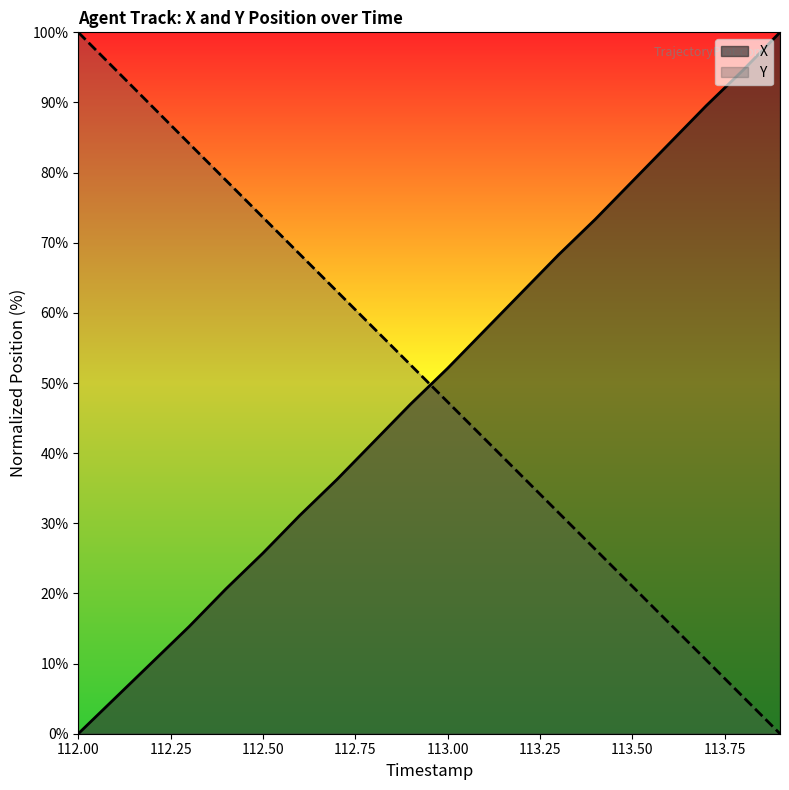

How many times do X and Y cross each other?

1